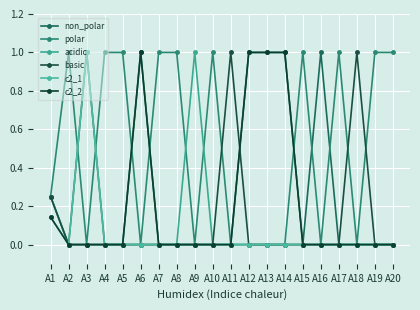

The value of c2_1 at A10 is 0.0. True or false?

True